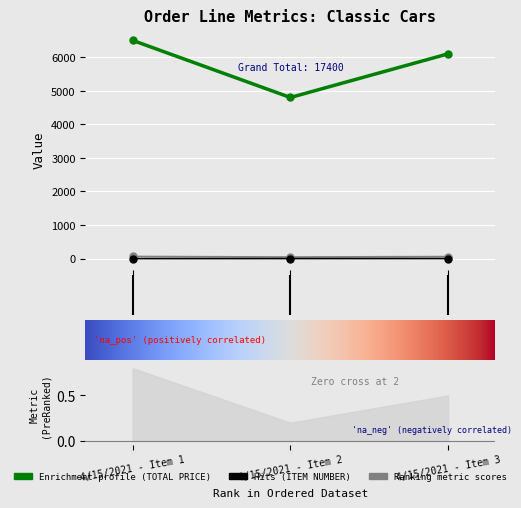

What is the value of the ITEM NUMBER point at the 2nd from the left?

2